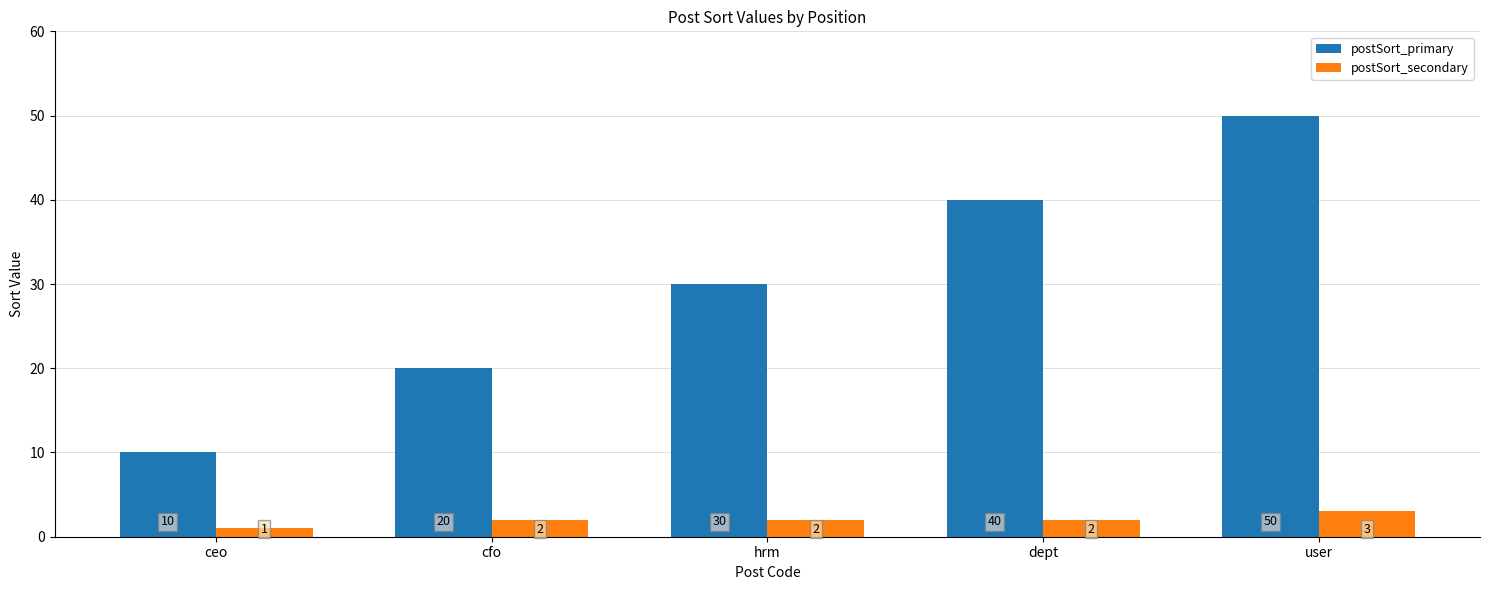

What is the highest value of the postSort_primary series?

50